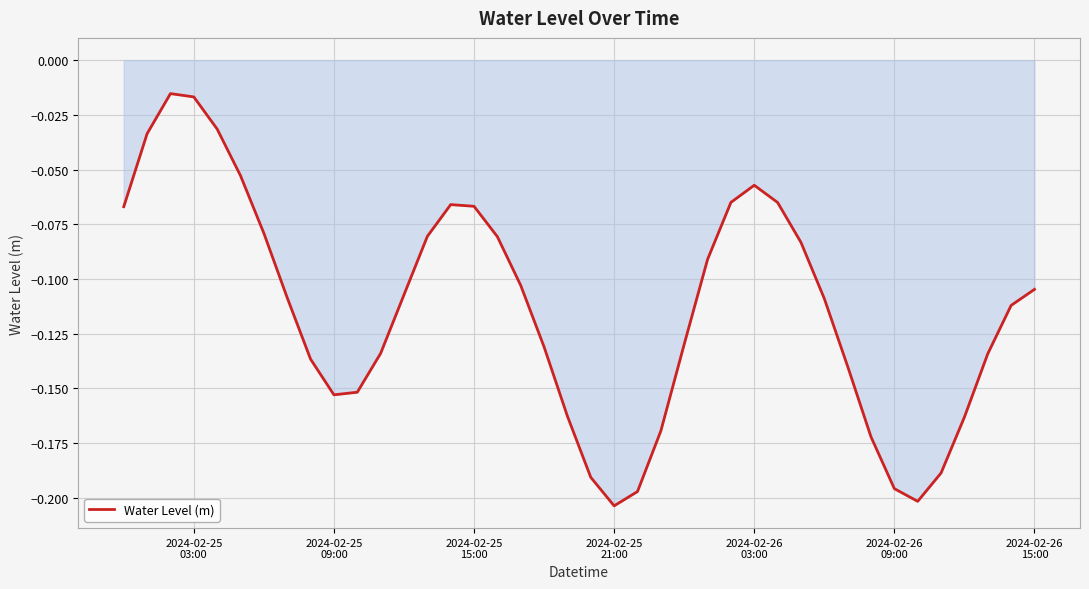

How many lines are shown in the chart?

1